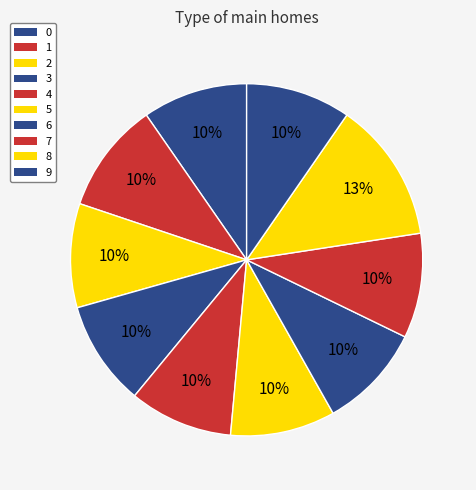

Is there a majority slice in this chart?

No